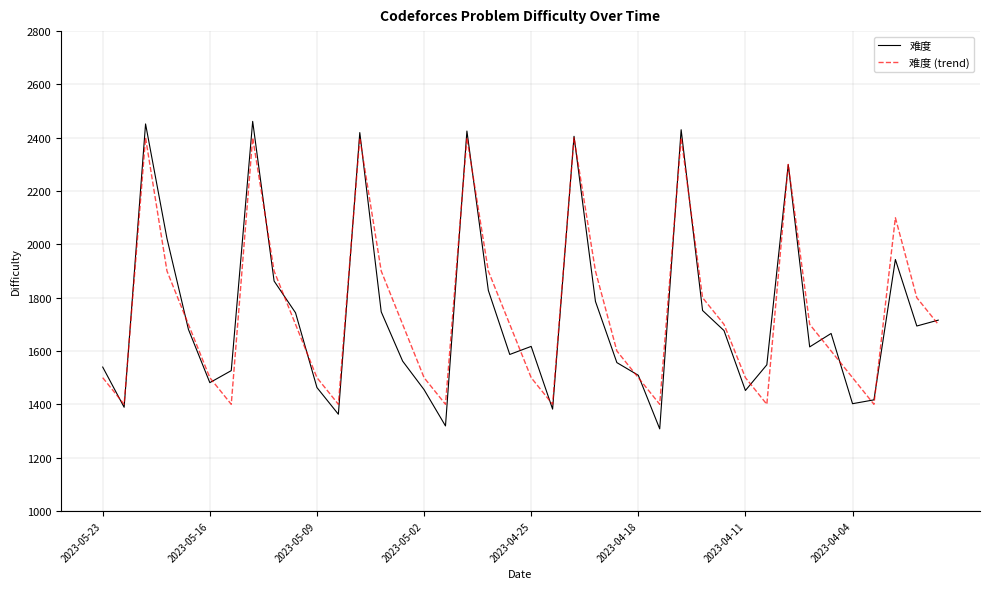

True or false: 难度 (trend) and 难度 intersect in this chart.

True